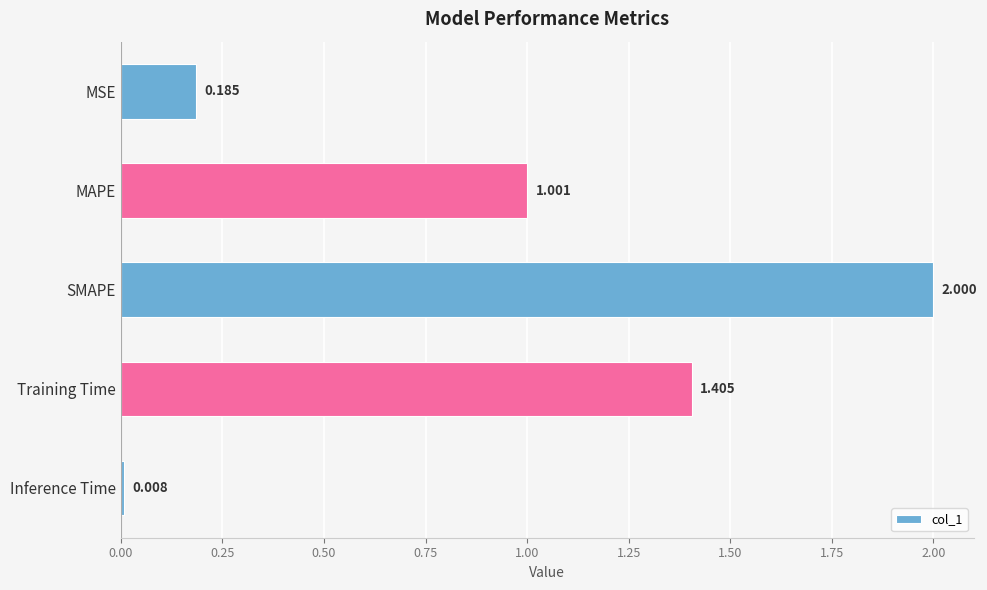

List the labels in order of value, largest first.

SMAPE, Training Time, MAPE, MSE, Inference Time